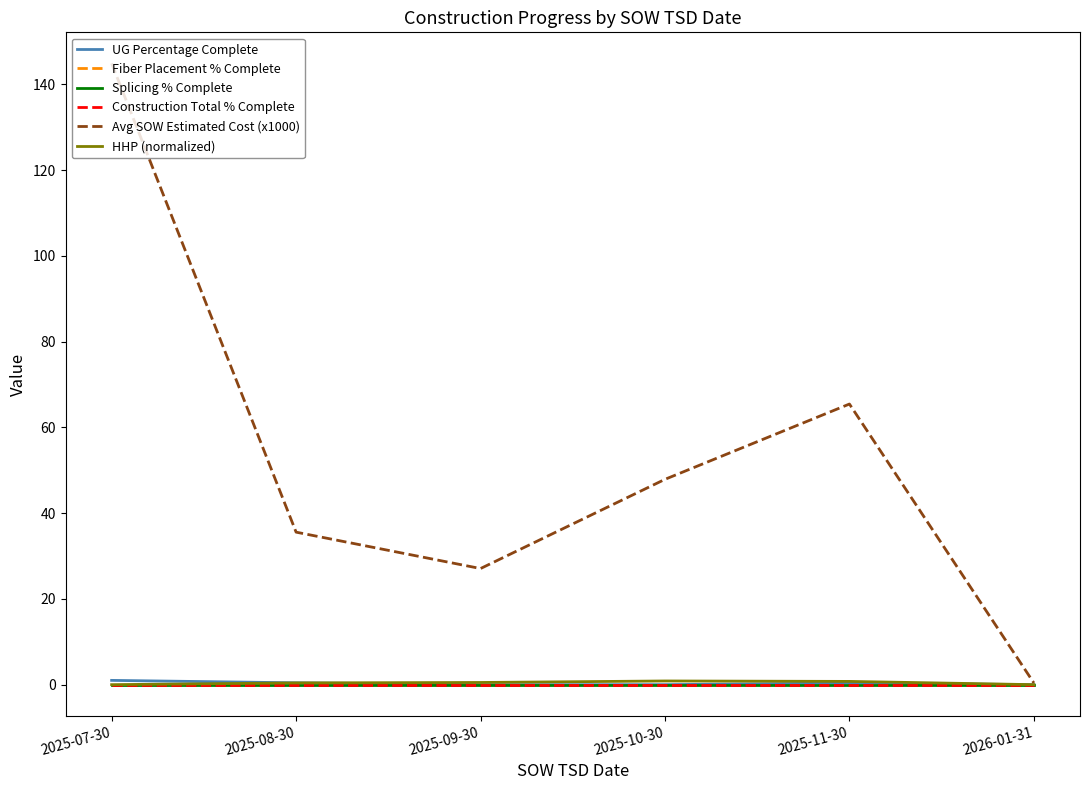

True or false: UG Percentage Complete and Construction Total % Complete intersect in this chart.

False